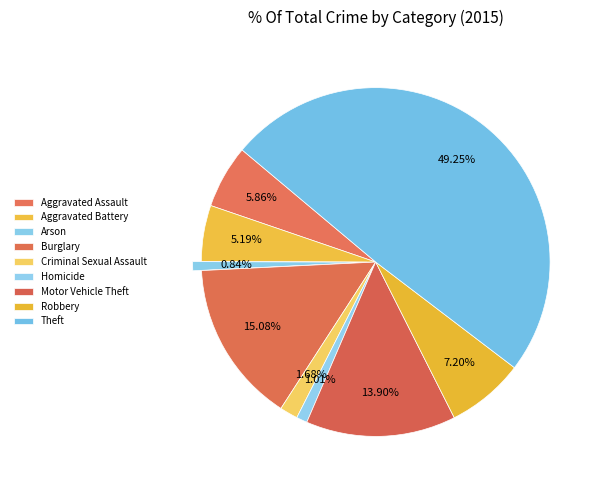

To the nearest percent, what percentage of the pie is Motor Vehicle Theft?

14%